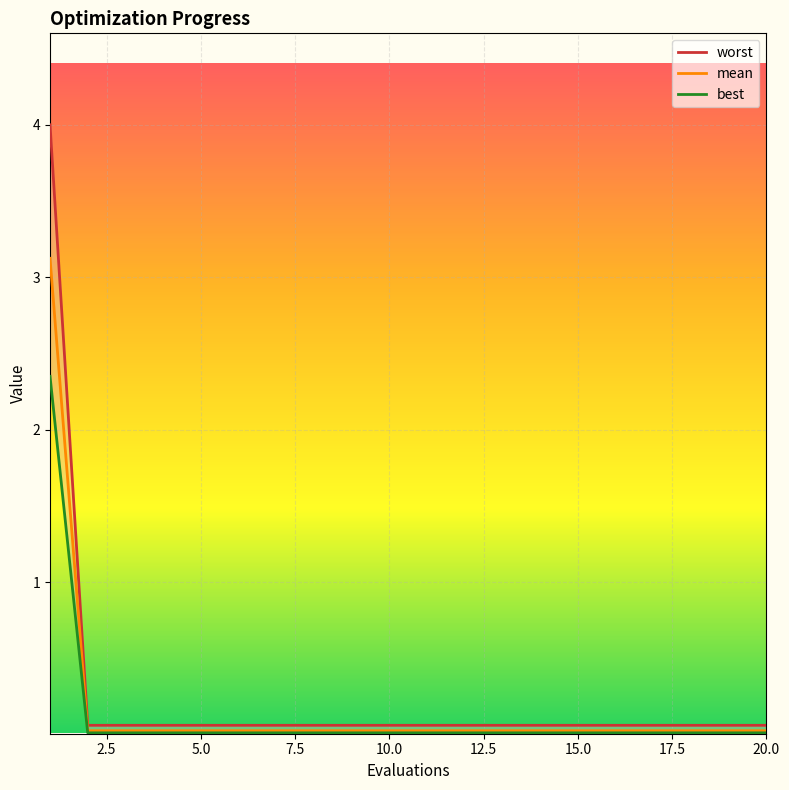

What is the highest value of the mean series?

3.1